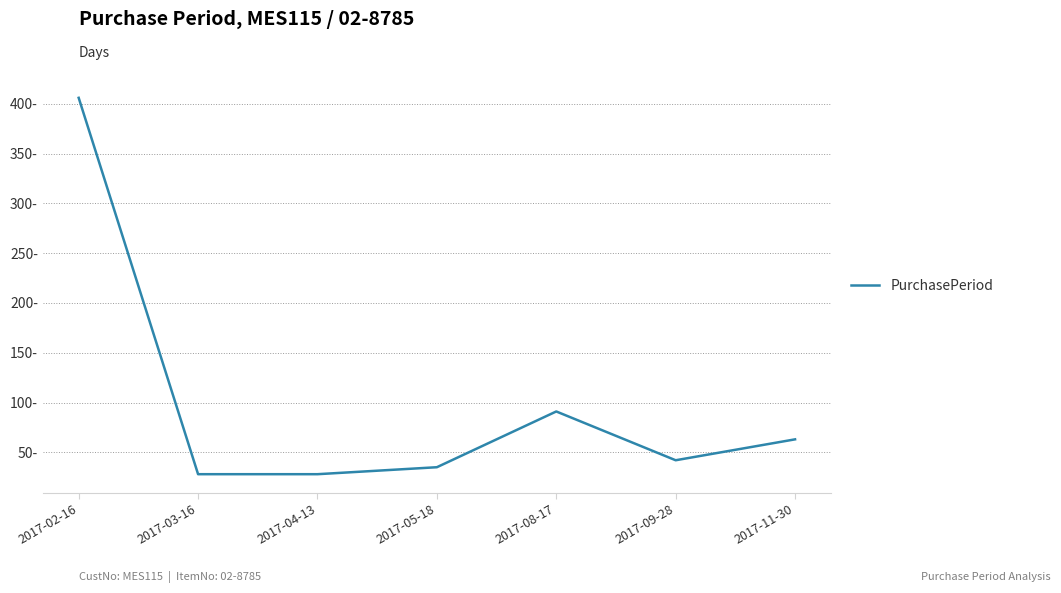

Does the chart have visible grid lines?

Yes